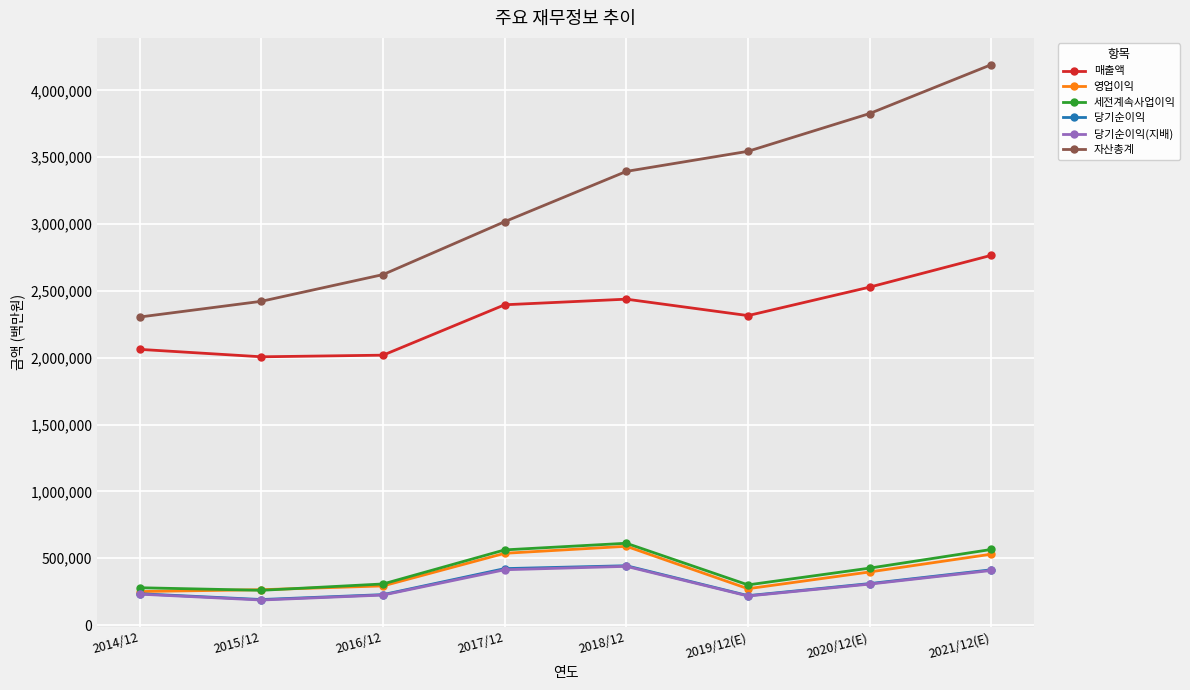

What is the difference between the 매출액 values at 2017/12 and 2018/12?

41960